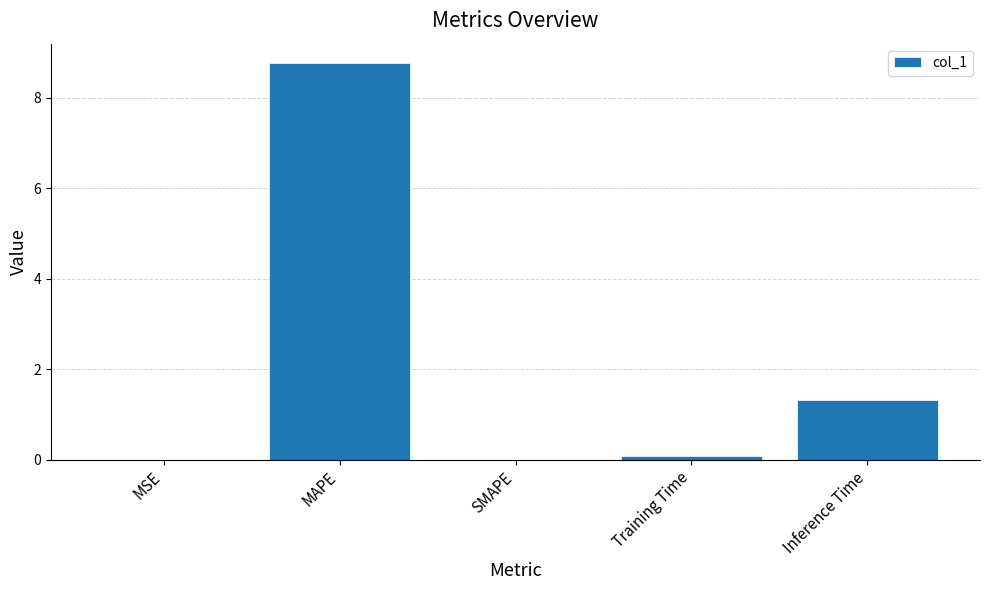

What is the greatest value displayed?

8.8